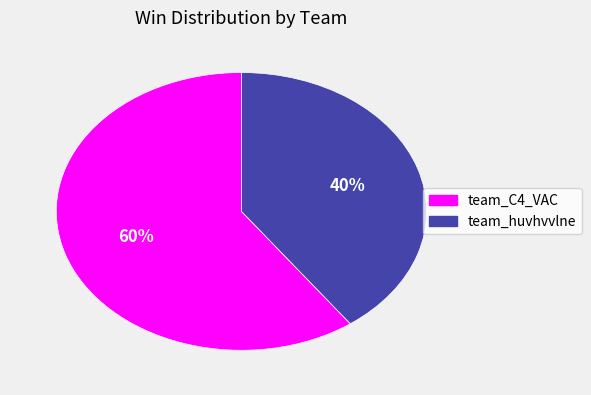

Do team_C4_VAC and team_huvhvvlne together represent more than half of the pie?

Yes